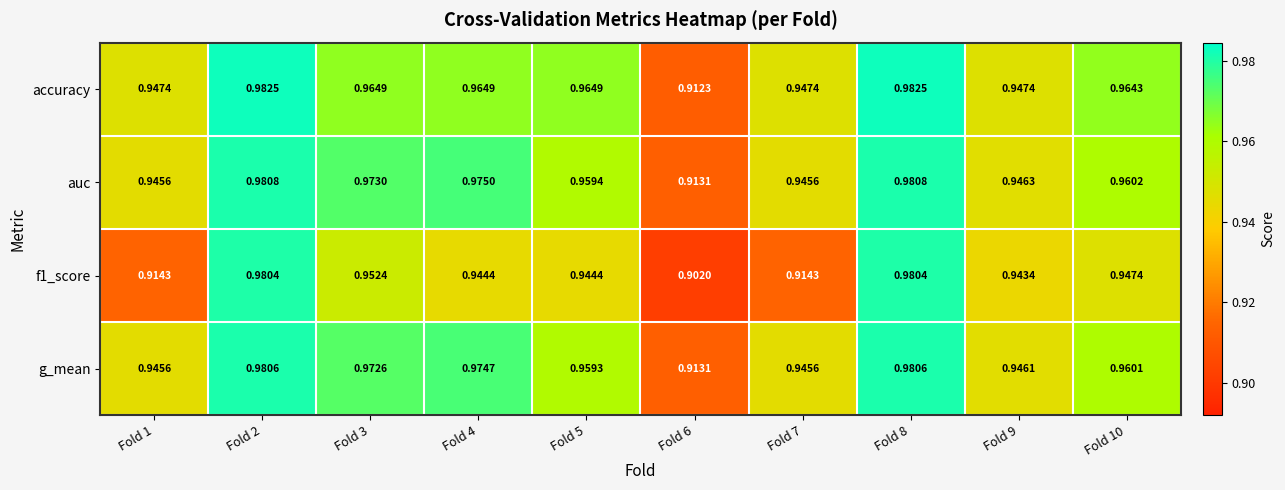

Rank the series by their maximum value, from lowest to highest.

f1_score, g_mean, auc, accuracy